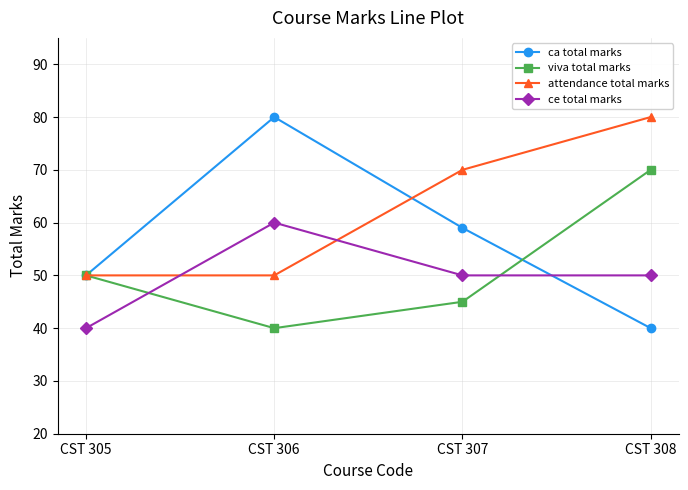

Is it true that ca total marks equals 80 at CST 306?

True